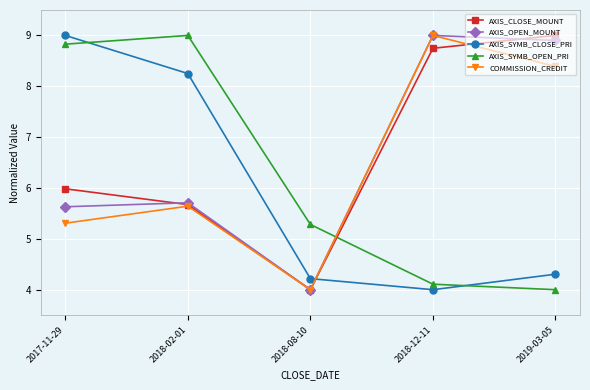

Between which two adjacent categories do AXIS_OPEN_MOUNT and AXIS_SYMB_OPEN_PRI first intersect?

2018-08-10 and 2018-12-11